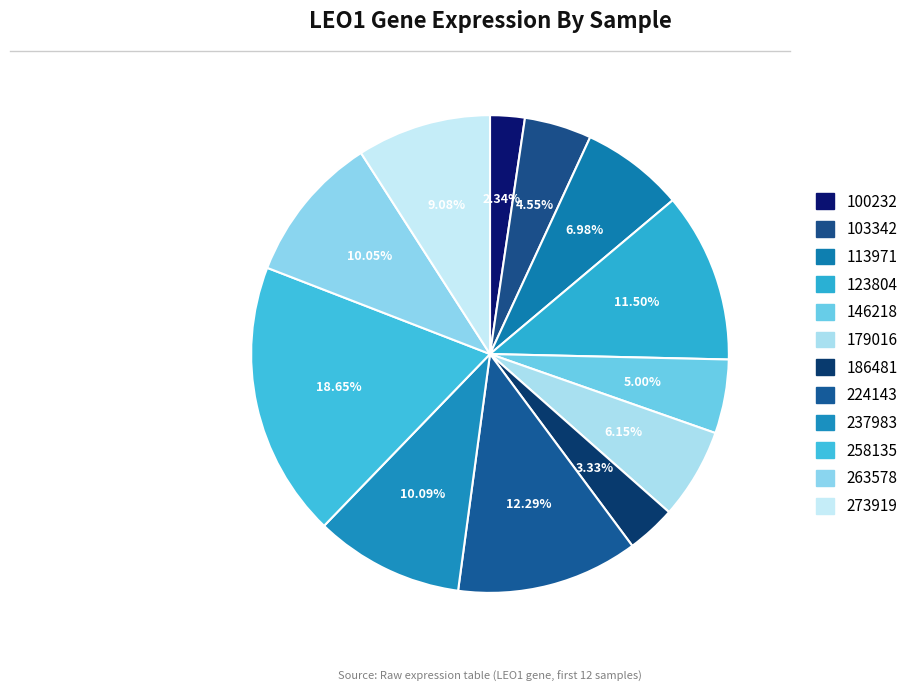

Is the sum of 179016 and 273919 greater than half?

No